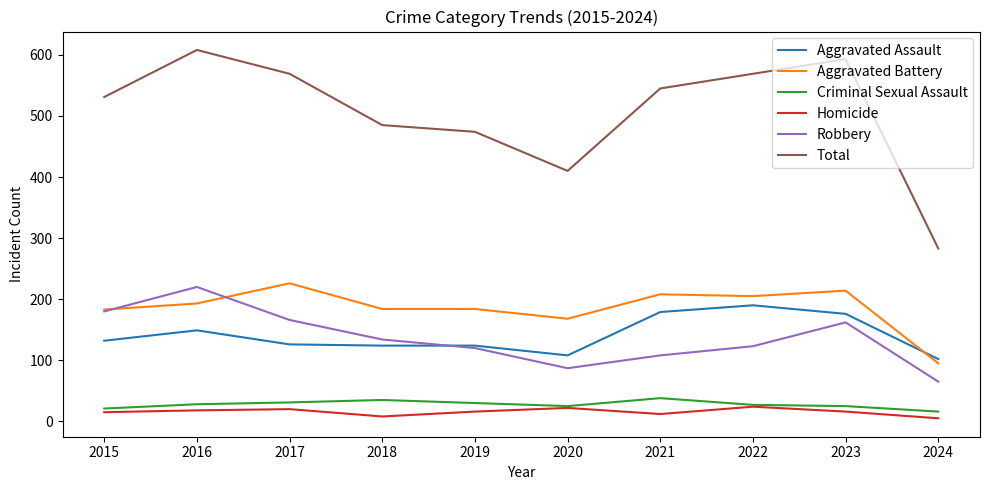

True or false: Total and Criminal Sexual Assault intersect in this chart.

False